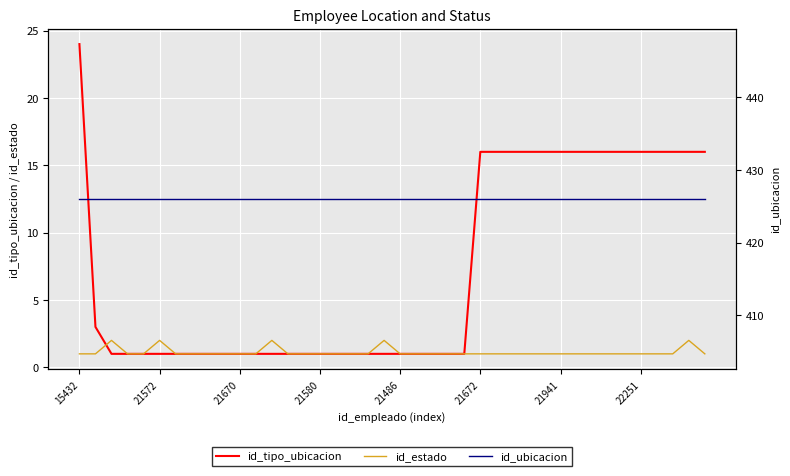

What is the value of the id_tipo_ubicacion point at the 9th from the left?

1